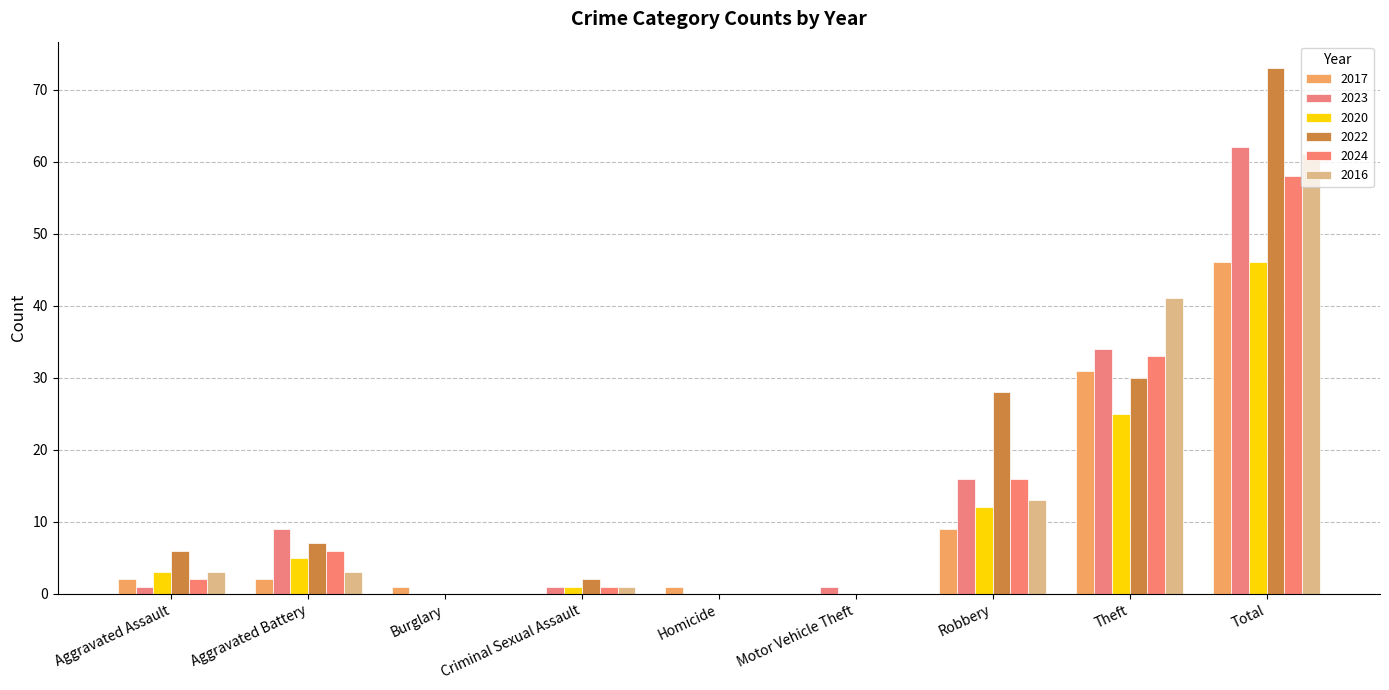

Which series has the largest total across all categories?

2022